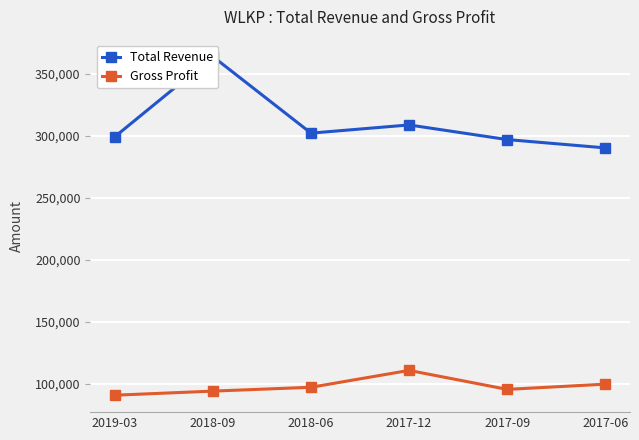

At which category is the sum across all series the highest?

2018-09